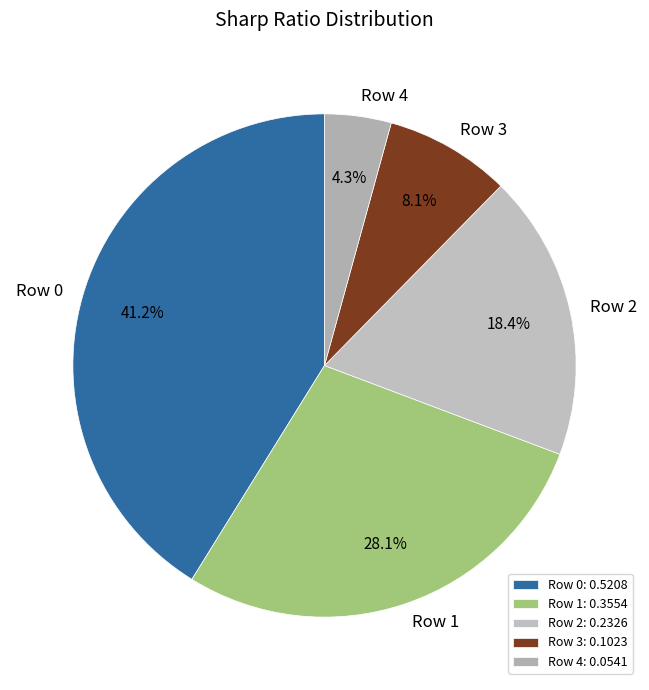

How many segments does this pie chart have?

5